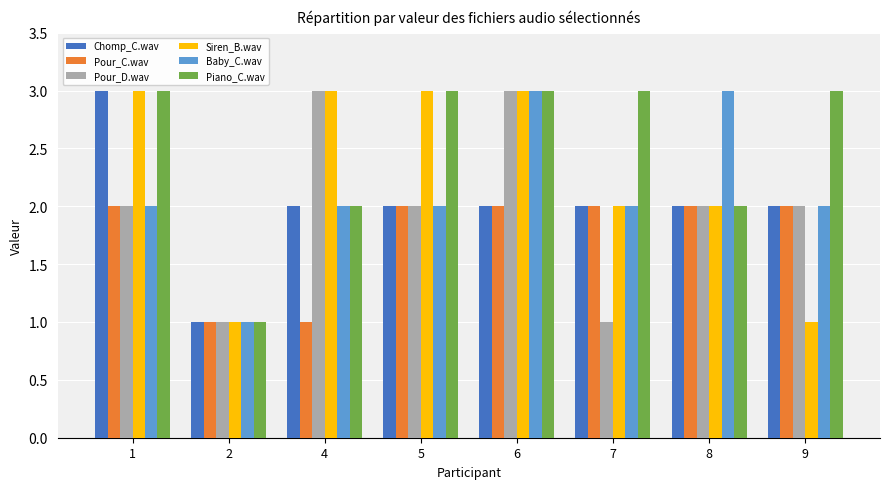

What is the minimum value for Pour_D.wav?

1